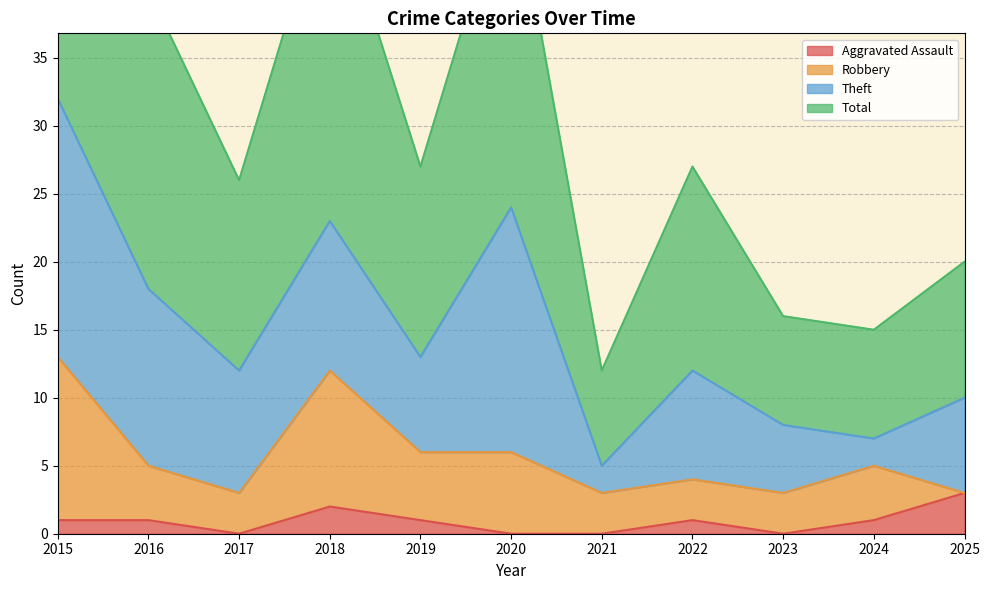

True or false: Total and Aggravated Assault intersect in this chart.

False